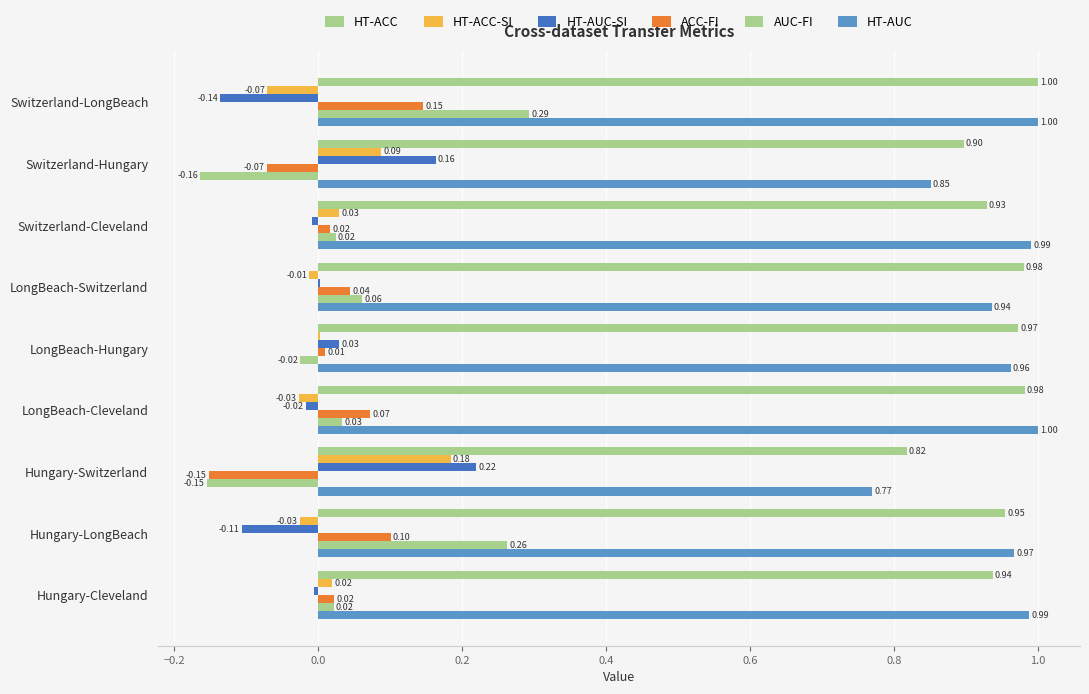

How many distinct data groups are displayed?

6